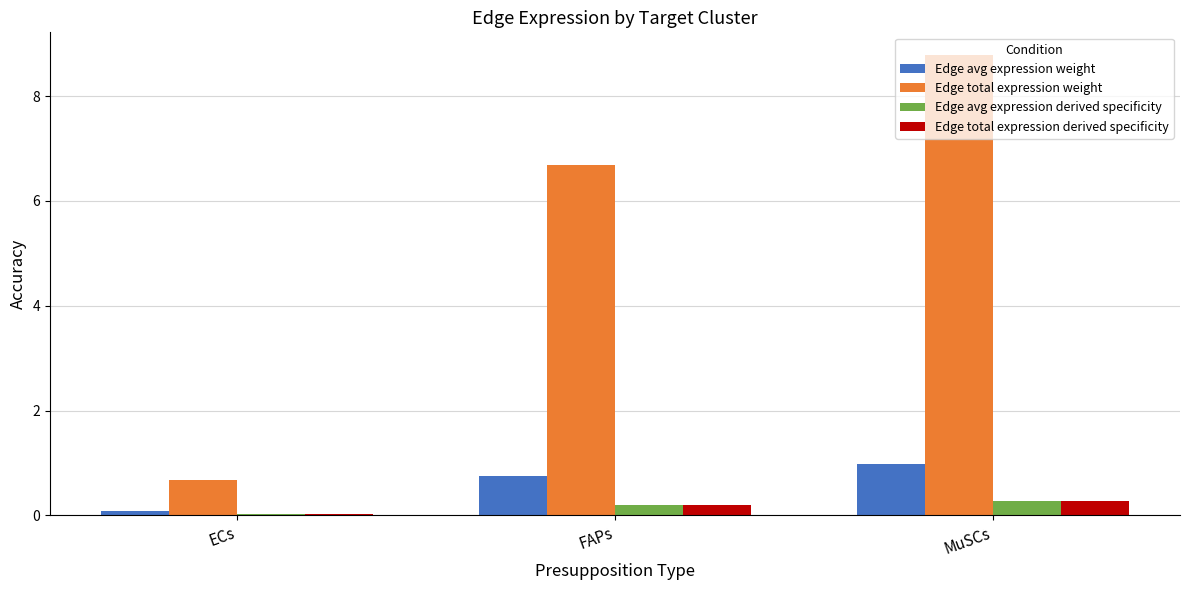

Which series changed the most between FAPs and MuSCs?

Edge total expression weight